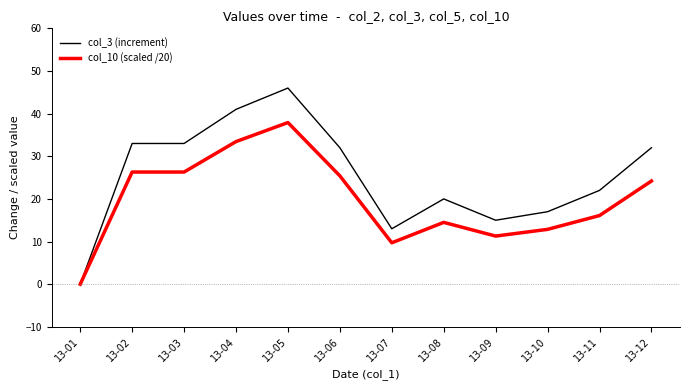

At which category is the sum across all series the highest?

13-05